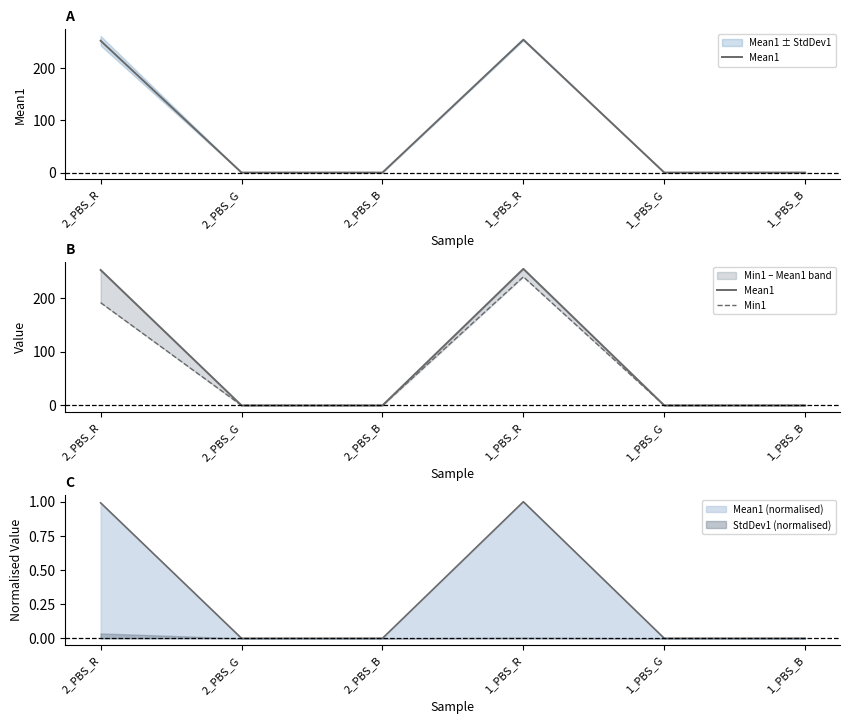

True or false: Mean1 and Min1 intersect in this chart.

False